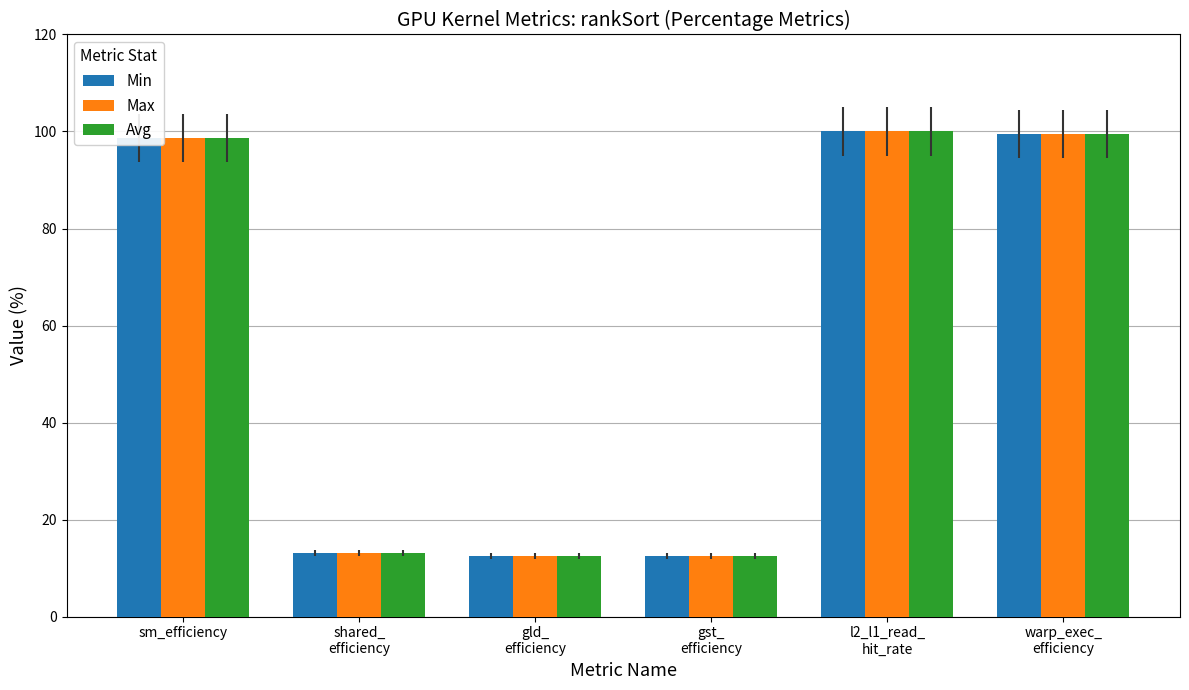

What is the value of the Avg bar at the 2nd from the left?

13.1